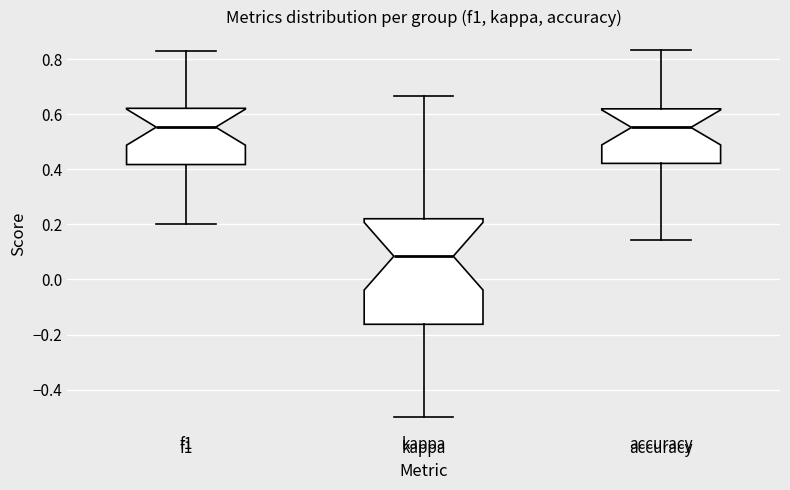

Reading left to right, transcribe this box plot: for each box, give where its median line is, the range the box spans, and where its two whiskers end, as read against the y-axis. The values are not printed on the chart, so give them approximately, as read against the axis.

f1: median 0.56, box 0.42 to 0.62, whiskers 0.20 to 0.82
kappa: median 0.08, box -0.16 to 0.22, whiskers -0.50 to 0.66
accuracy: median 0.56, box 0.42 to 0.62, whiskers 0.14 to 0.84